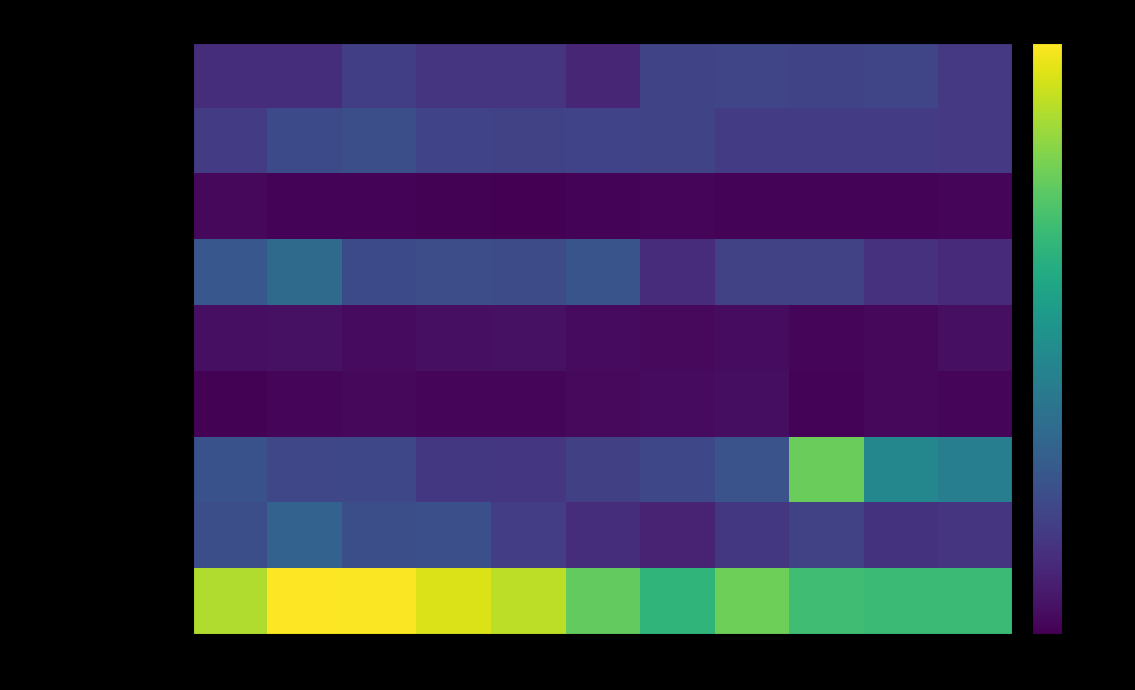

Reading left to right, transcribe all the data shown in this chart.

Aggravated Assault: 2015=78	2016=78	2017=112	2018=91	2019=92	2020=64	2021=124	2022=125	2023=123	2024=125	2025=100
Aggravated Battery: 2015=105	2016=134	2017=144	2018=121	2019=115	2020=120	2021=123	2022=104	2023=104	2024=106	2025=100
Arson: 2015=12	2016=5	2017=6	2018=4	2019=2	2020=5	2021=8	2022=7	2023=5	2024=5	2025=9
Burglary: 2015=163	2016=208	2017=134	2018=141	2019=140	2020=157	2021=75	2022=116	2023=116	2024=85	2025=74
Criminal Sexual Assault: 2015=24	2016=26	2017=17	2018=24	2019=28	2020=18	2021=15	2022=20	2023=9	2024=13	2025=25
Homicide: 2015=3	2016=10	2017=14	2018=8	2019=10	2020=15	2021=17	2022=22	2023=6	2024=14	2025=8
Motor Vehicle Theft: 2015=150	2016=127	2017=129	2018=97	2019=94	2020=114	2021=130	2022=154	2023=463	2024=277	2025=257
Robbery: 2015=145	2016=189	2017=145	2018=146	2019=108	2020=79	2021=59	2022=97	2023=115	2024=88	2025=92
Theft: 2015=529	2016=599	2017=597	2018=569	2019=541	2020=457	2021=392	2022=467	2023=415	2024=409	2025=409